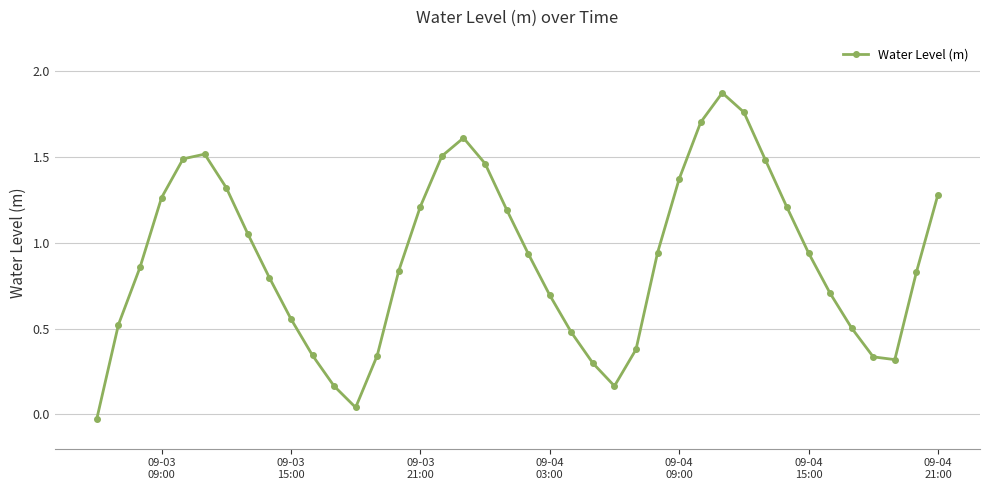

How many interior local valleys (lower than both neighbors) does the data have?

3